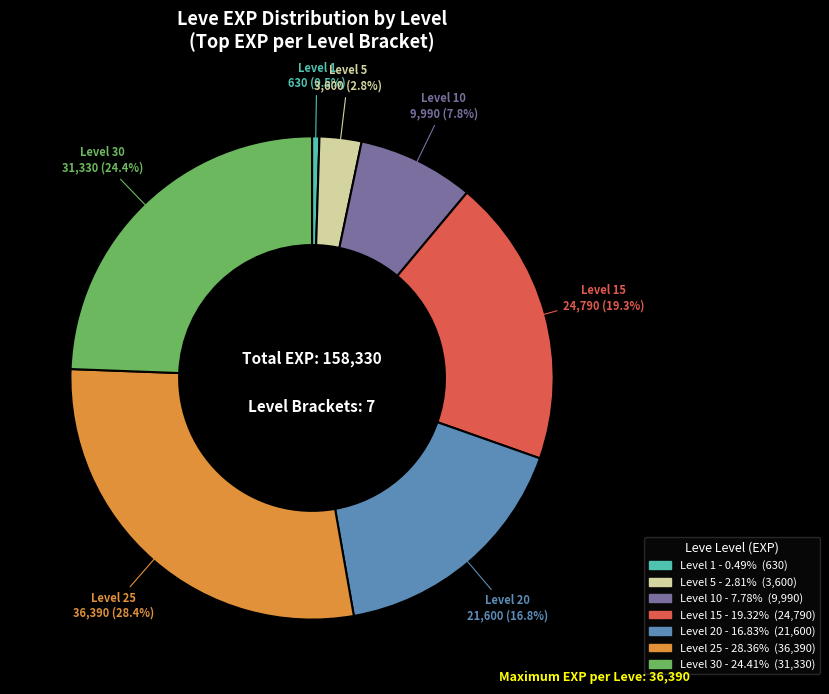

Does any single category account for the majority?

No